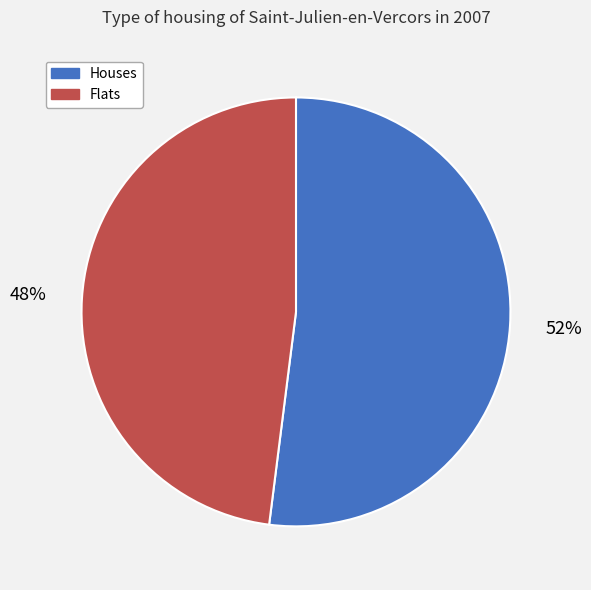

To the nearest percent, what is the difference between the largest and smallest slice percentages?

4%